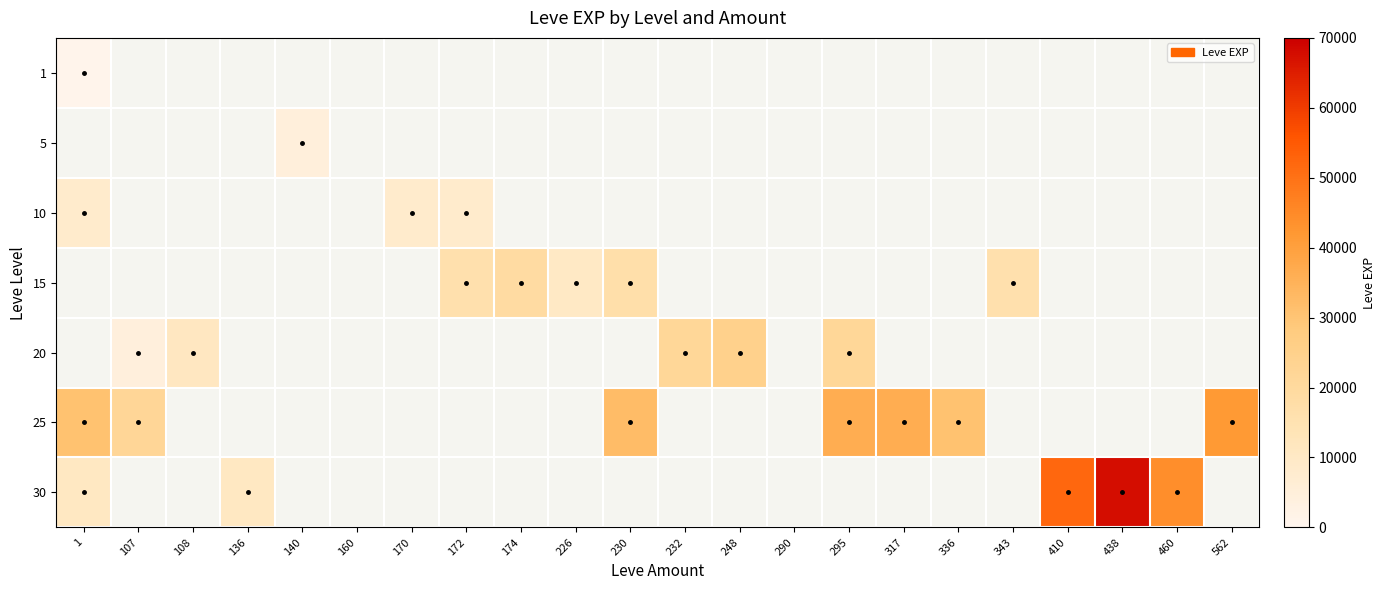

Reading right to left, list all the values displayed in this chart.

1: 562=0	460=0	438=0	410=0	343=0	336=0	317=0	295=0	290=0	248=0	232=0	230=0	226=0	174=0	172=0	170=0	160=0	140=0	136=0	108=0	107=0	1=630
5: 562=0	460=0	438=0	410=0	343=0	336=0	317=0	295=0	290=0	248=0	232=0	230=0	226=0	174=0	172=0	170=0	160=0	140=4660	136=0	108=0	107=0	1=0
10: 562=0	460=0	438=0	410=0	343=0	336=0	317=0	295=0	290=0	248=0	232=0	230=0	226=0	174=0	172=8430	170=8430	160=0	140=0	136=0	108=0	107=0	1=8430
15: 562=0	460=0	438=0	410=0	343=15980	336=0	317=0	295=0	290=0	248=0	232=0	230=16920	226=10100	174=18910	172=15980	170=0	160=0	140=0	136=0	108=0	107=0	1=0
20: 562=0	460=0	438=0	410=0	343=0	336=0	317=0	295=21600	290=0	248=24710	232=21600	230=0	226=0	174=0	172=0	170=0	160=0	140=0	136=0	108=10970	107=4440	1=0
25: 562=41630	460=0	438=0	410=0	343=0	336=30820	317=36390	295=36390	290=0	248=0	232=0	230=32460	226=0	174=0	172=0	170=0	160=0	140=0	136=0	108=0	107=21830	1=30820
30: 562=0	460=44230	438=67730	410=52220	343=0	336=0	317=0	295=0	290=0	248=0	232=0	230=0	226=0	174=0	172=0	170=0	160=0	140=0	136=10740	108=0	107=0	1=10740